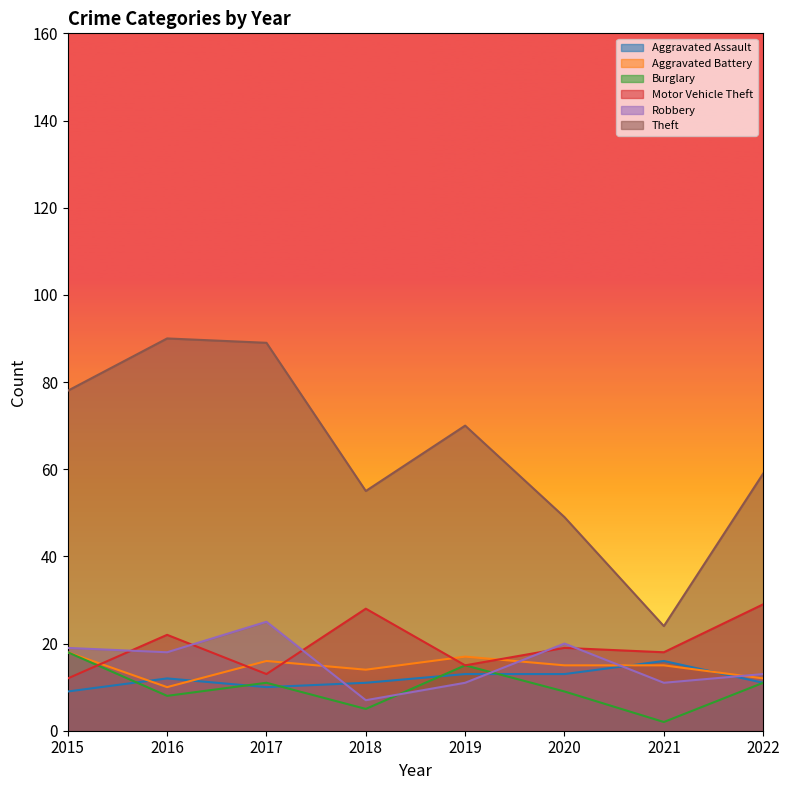

How many interior local valleys does the Burglary series have?

3